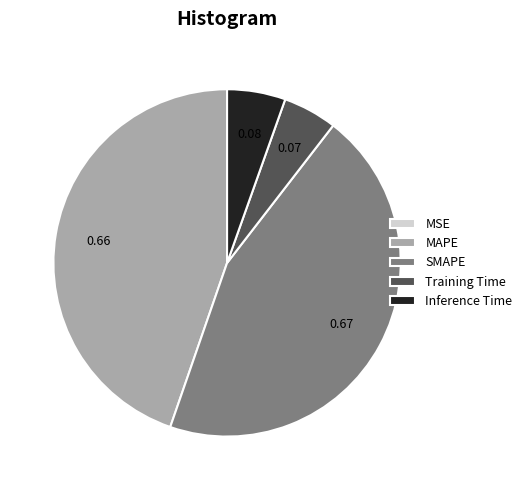

Is Inference Time the majority of the pie?

No